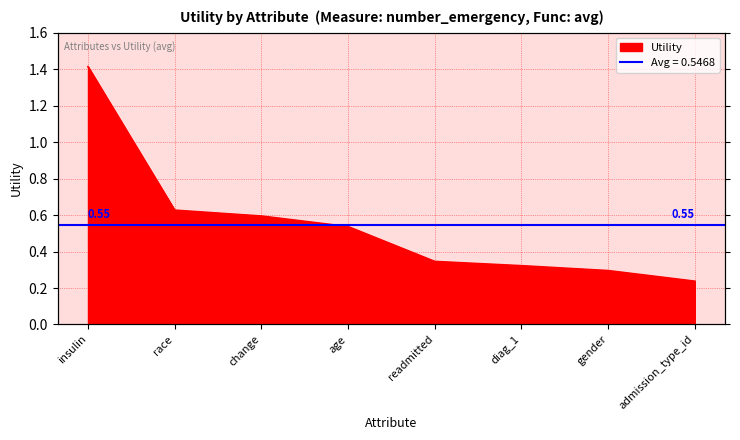

How many lines are shown in the chart?

1